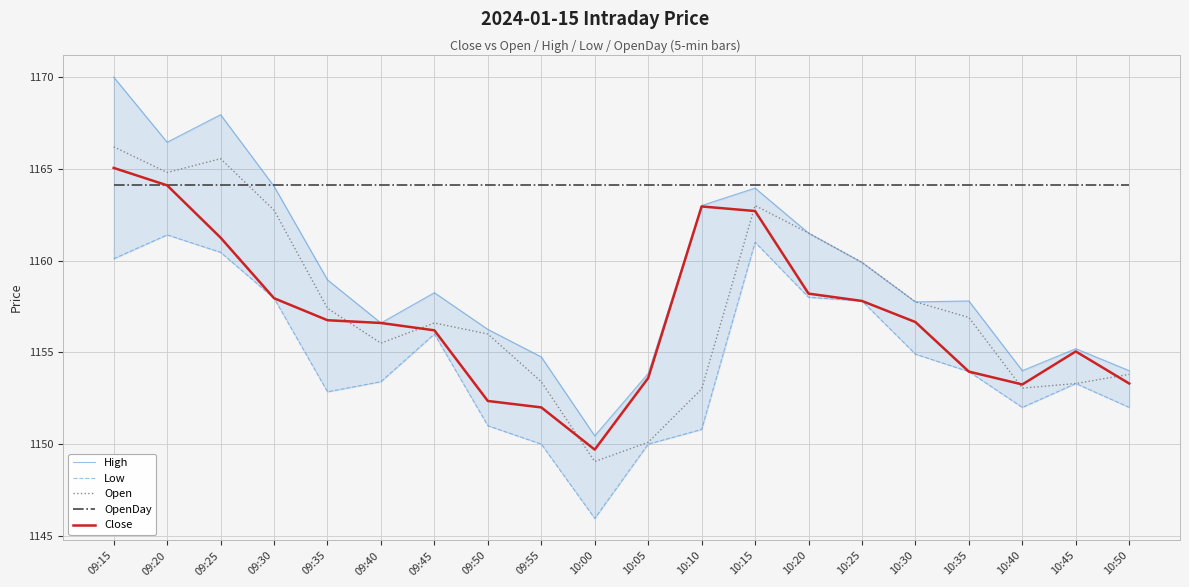

What is the minimum value shown in the chart?

1146.0